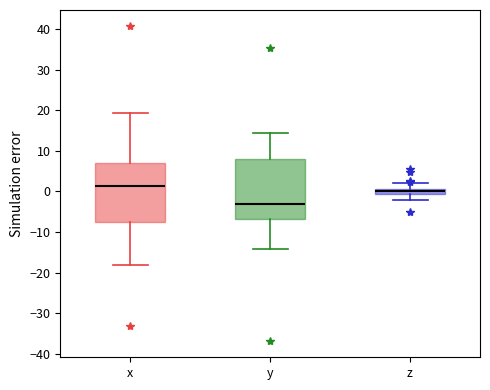

Which box has the highest median line?

x